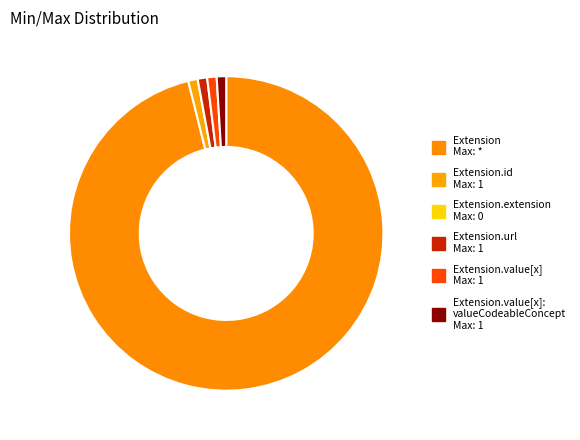

How many segments does this pie chart have?

6